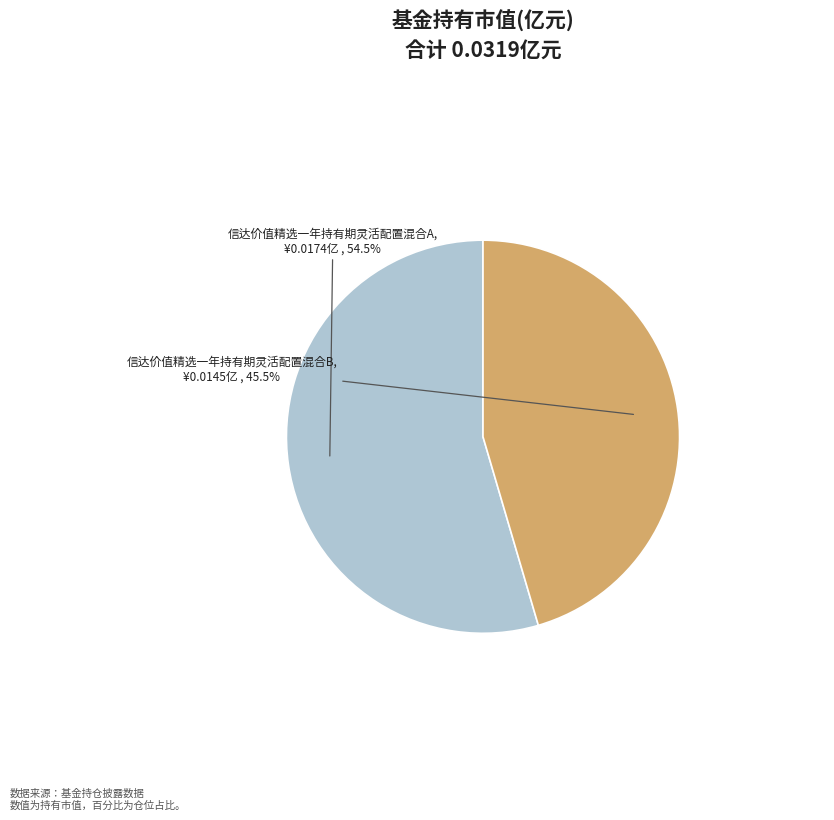

Do 信达价值精选一年持有期灵活配置混合B and 信达价值精选一年持有期灵活配置混合A together represent more than half of the pie?

Yes